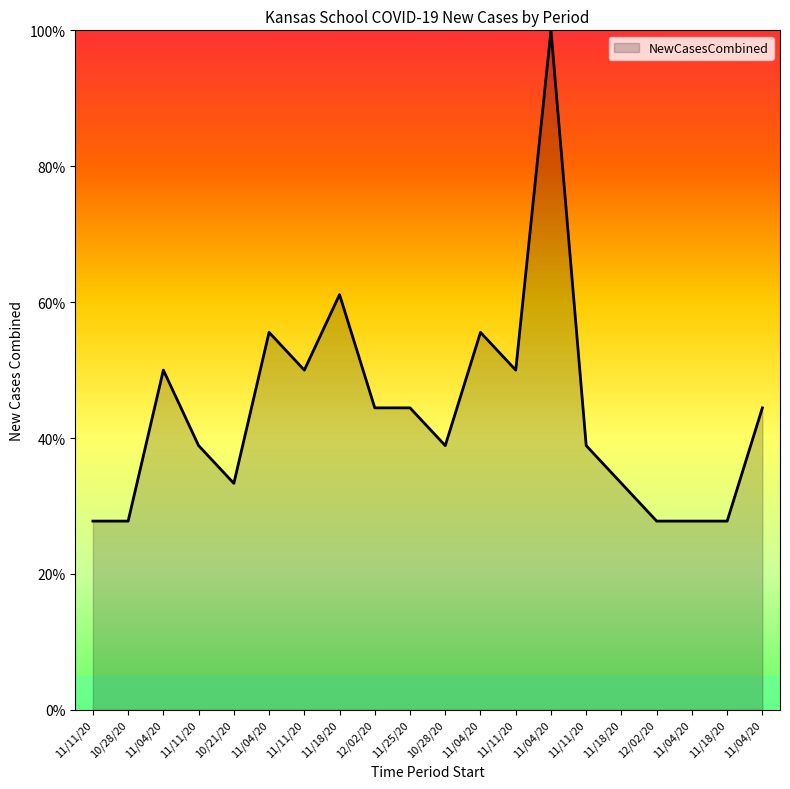

What is the sum of the values at 11/04/20 and 11/11/20?

105.6